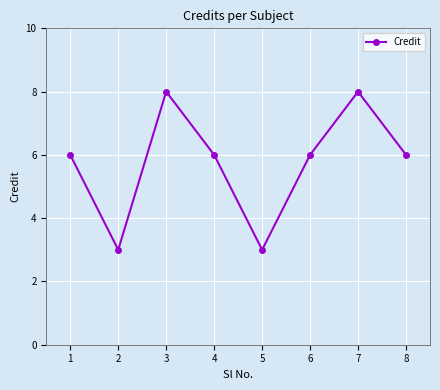

What is the ratio of the value at 4 to the value at 3?

0.8